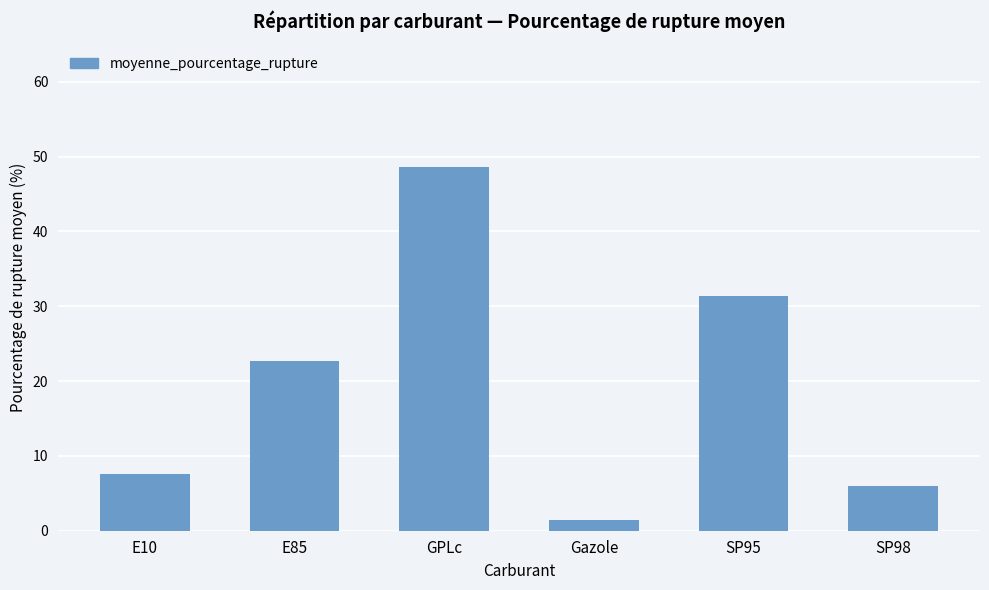

What is the approximate value at SP98?

6.0